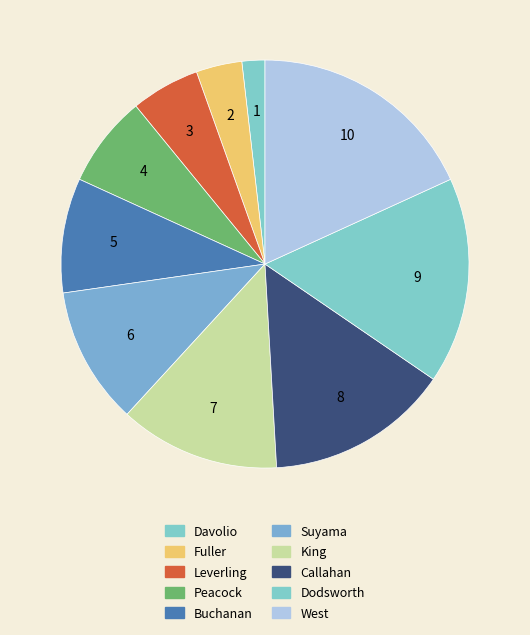

Is Callahan the majority of the pie?

No